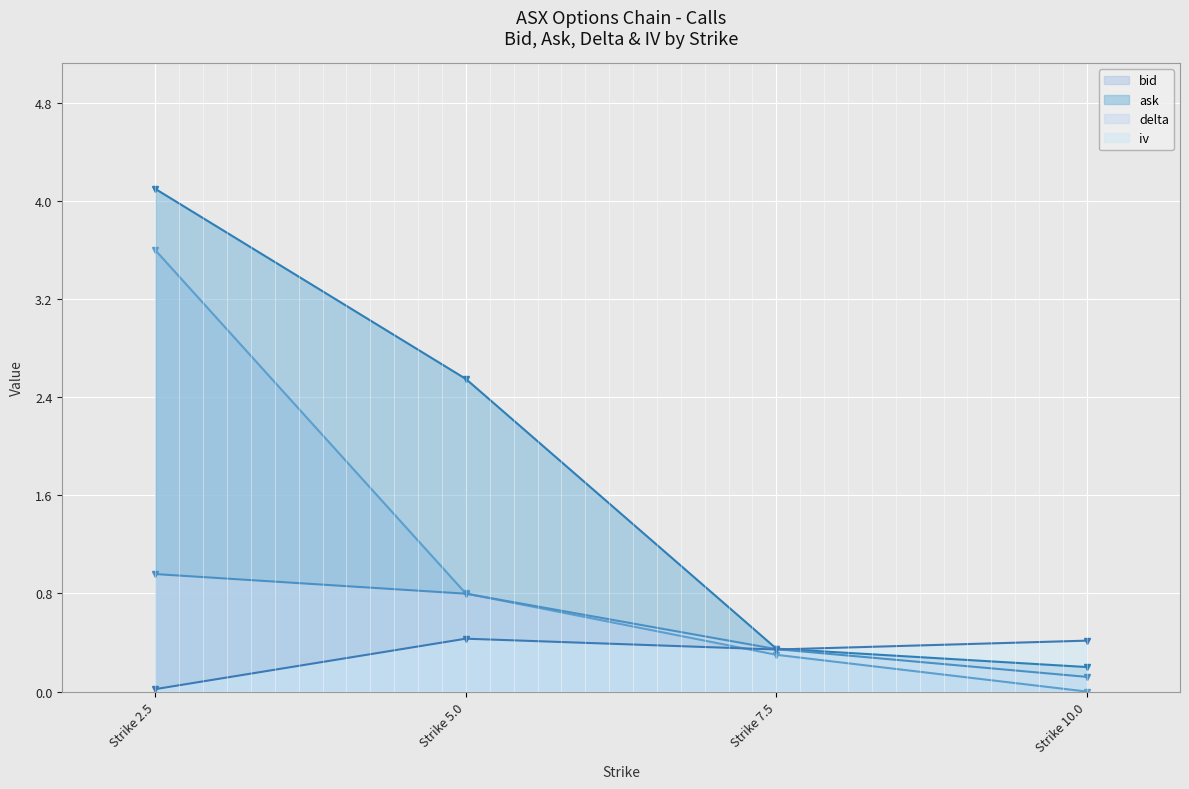

True or false: ask has more than 0 points higher than both neighbors.

False